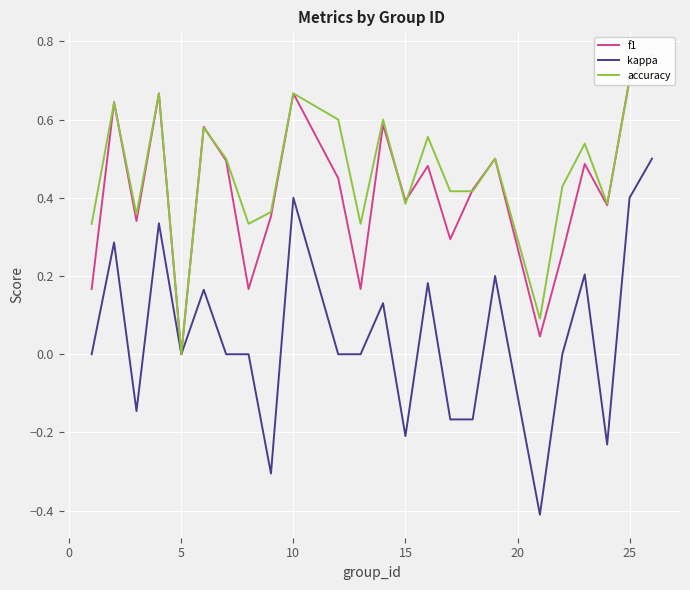

How many lines are shown in the chart?

3